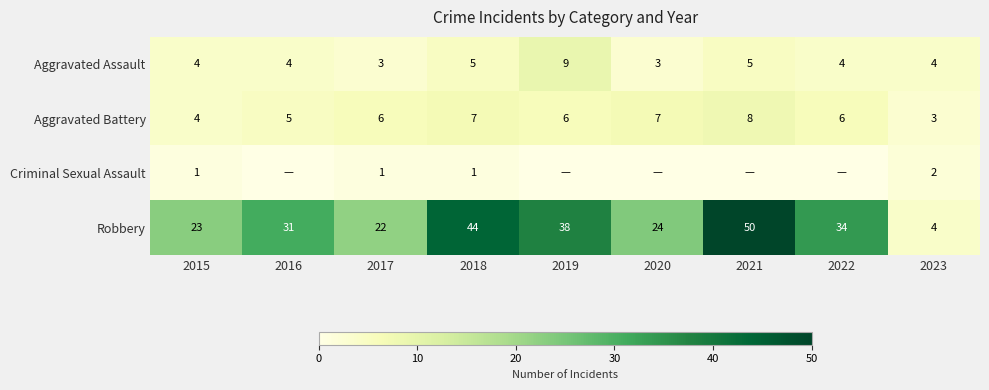

What is the difference between the highest and lowest values at 2021?

50